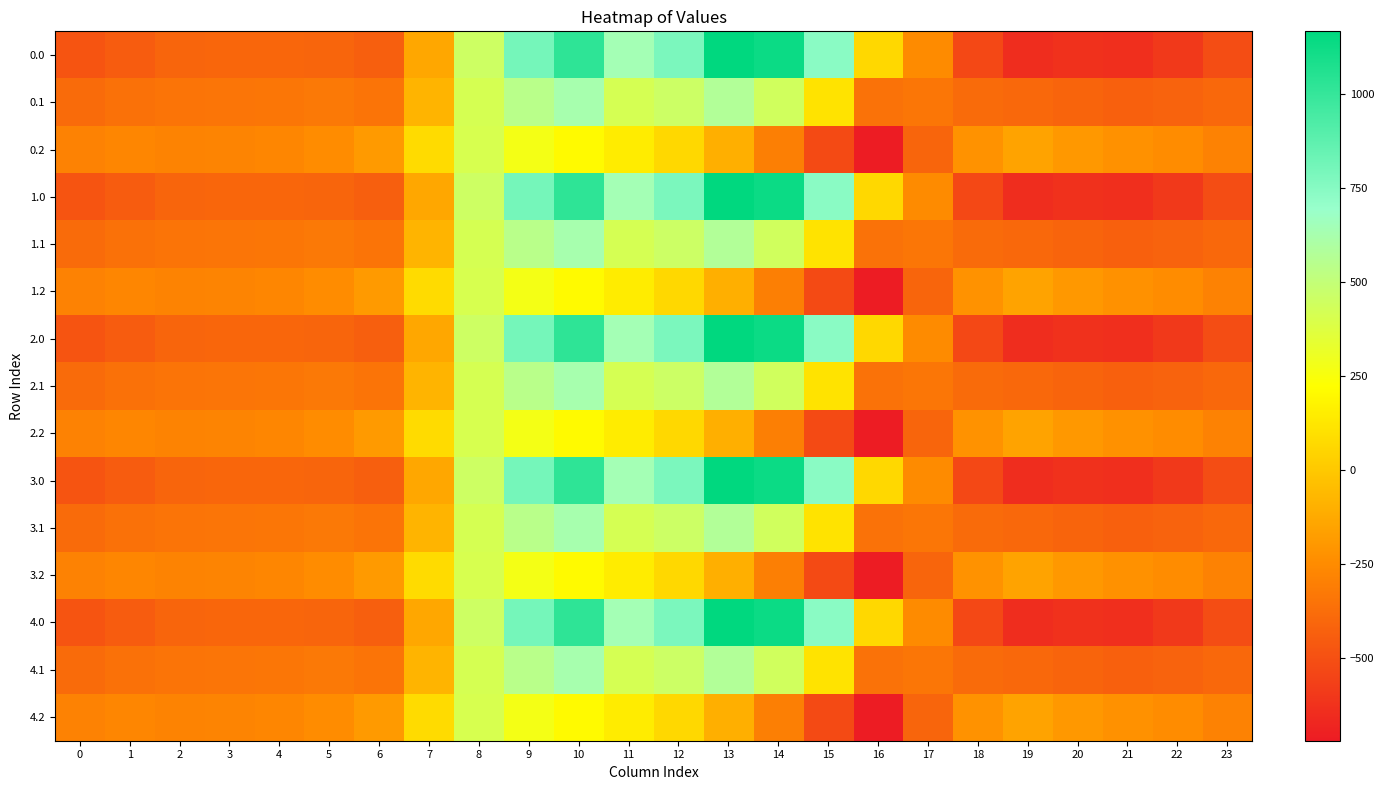

Which category has the highest value across all series?

13